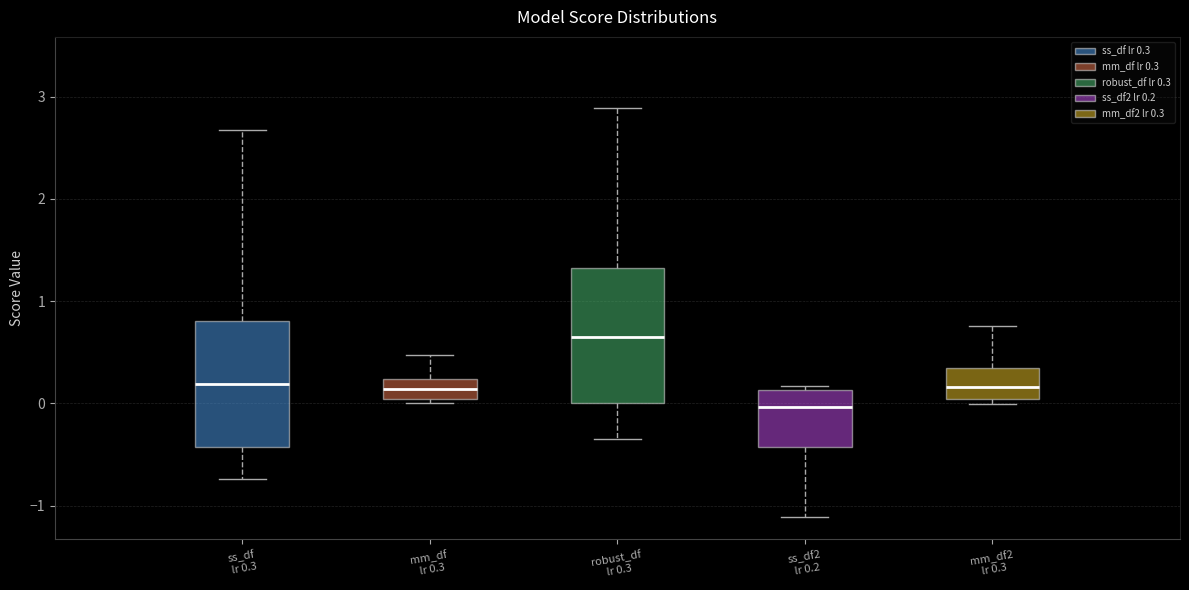

Reading left to right, transcribe this box plot: for each box, give where its median line is, the range the box spans, and where its two whiskers end, as read against the y-axis. The values are not printed on the chart, so give them approximately, as read against the axis.

ss_df lr 0.3: median 0.2, box -0.4 to 0.8, whiskers -0.7 to 2.7
mm_df lr 0.3: median 0.1, box 0.0 to 0.2, whiskers 0.0 (just below the box's lower edge) to 0.5
robust_df lr 0.3: median 0.7, box 0.0 to 1.3, whiskers -0.3 to 2.9
ss_df2 lr 0.2: median 0.0, box -0.4 to 0.1, whiskers -1.1 to 0.2
mm_df2 lr 0.3: median 0.2, box 0.0 to 0.3, whiskers 0.0 (just below the box's lower edge) to 0.8